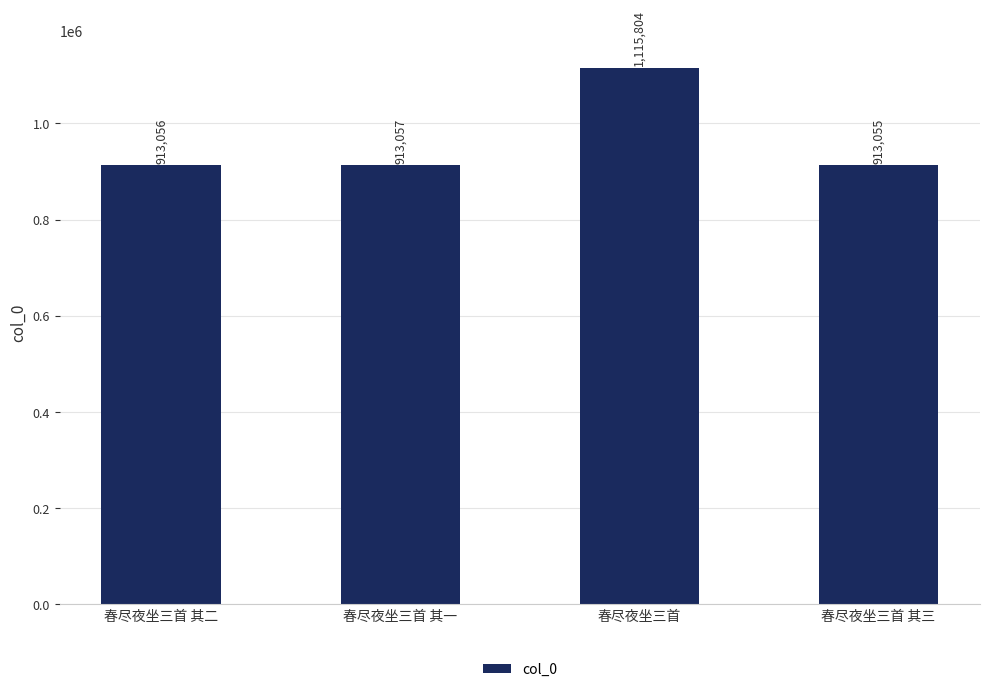

At which label is the value closest to 1014429?

春尽夜坐三首 其一